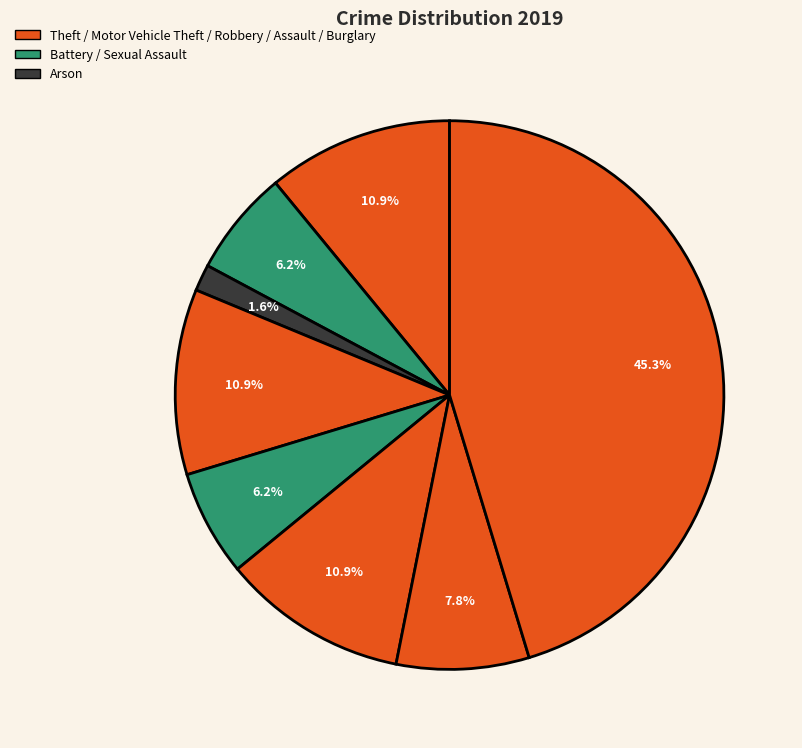

What is the largest slice in the pie chart?

Theft